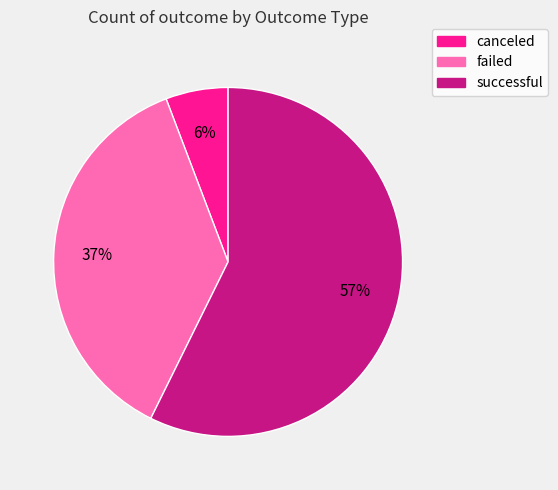

To the nearest percent, what is the average slice percentage?

33%